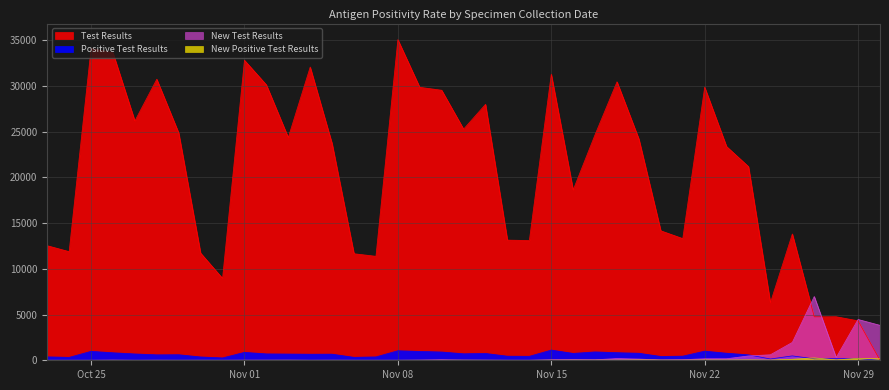

What is the difference between the second highest and minimum values in the New Positive Test Results series?

214